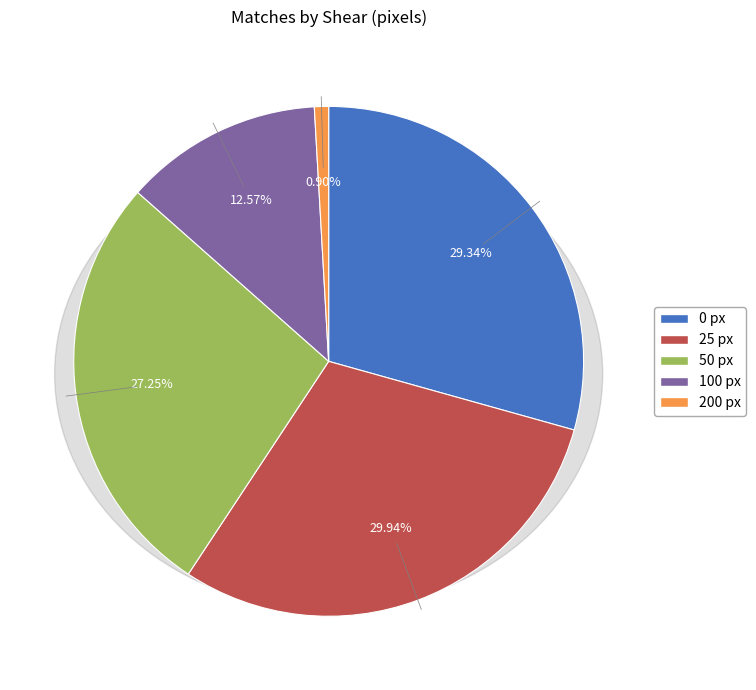

What percentage is the 50 slice, to the nearest percent?

27%